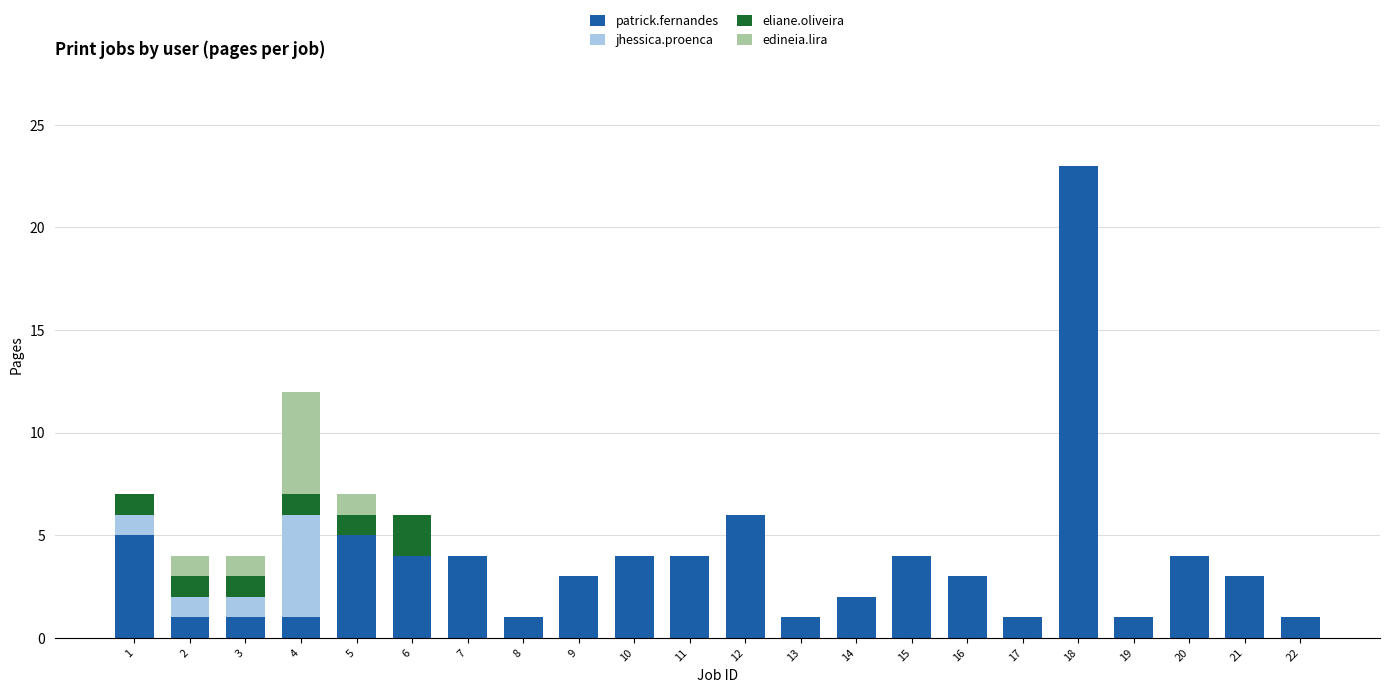

Is it true that patrick.fernandes equals 7 at 7?

False